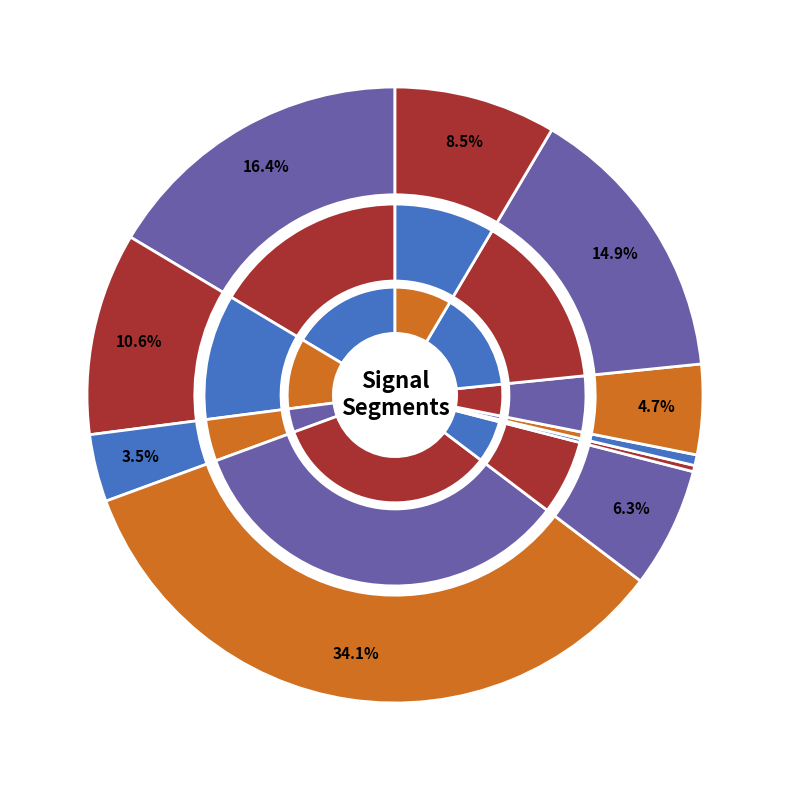

Which category has the biggest portion of the pie?

signal segment 4